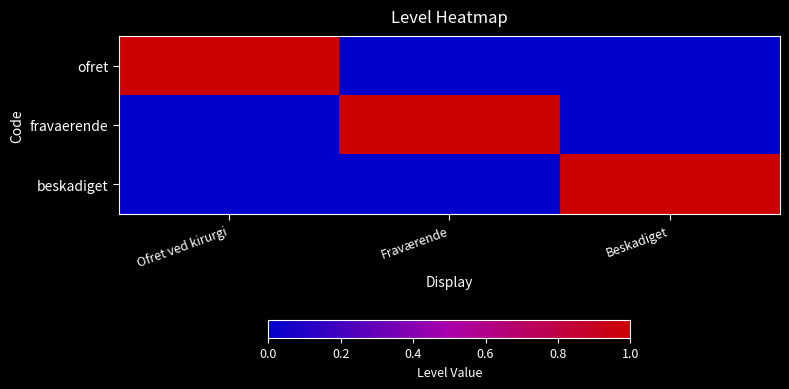

Reading left to right, what are all the values shown in this chart?

ofret: Ofret ved kirurgi=1	Fraværende=0	Beskadiget=0
fravaerende: Ofret ved kirurgi=0	Fraværende=1	Beskadiget=0
beskadiget: Ofret ved kirurgi=0	Fraværende=0	Beskadiget=1